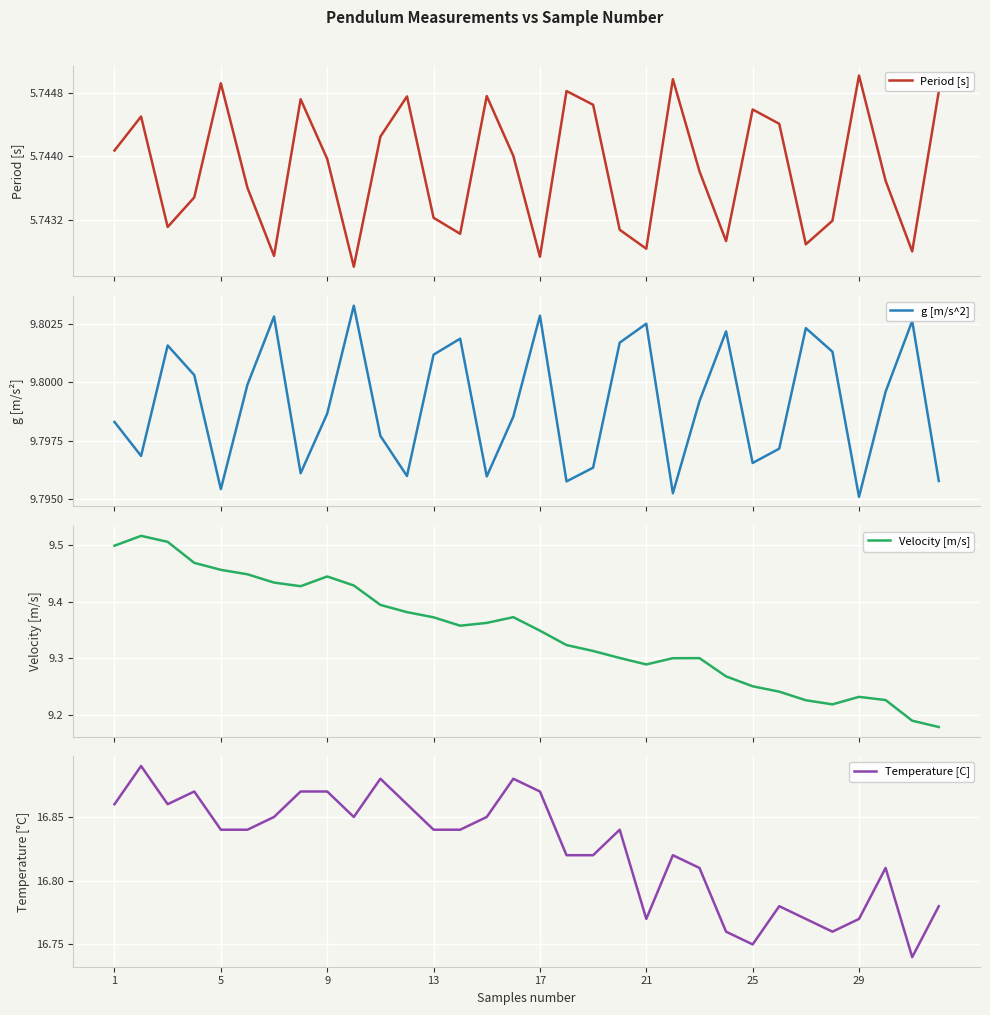

What are all the series names shown in the legend?

Period [s], g [m/s^2], Velocity [m/s], Temperature [C]